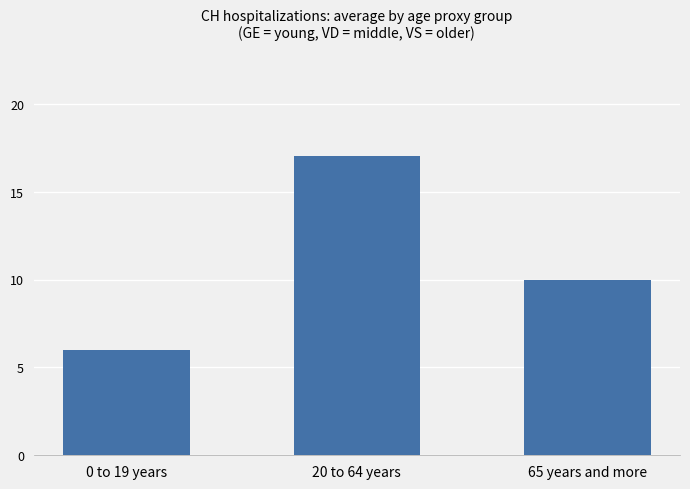

What is the average value?

11